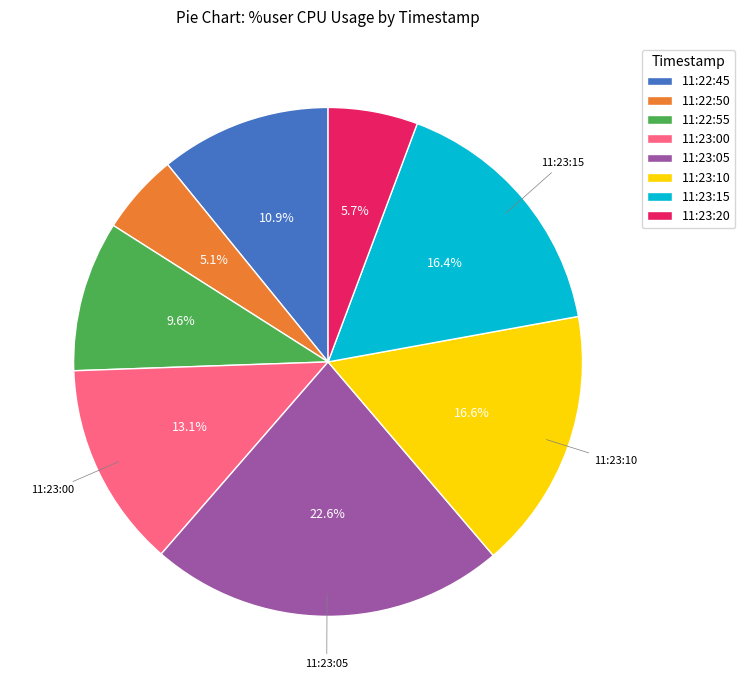

Is there a majority slice in this chart?

No